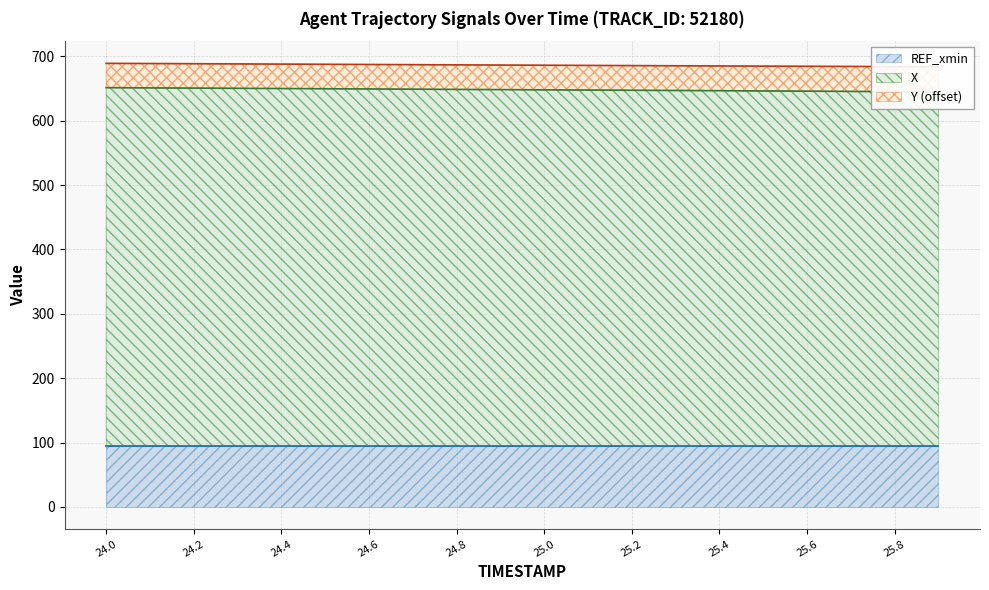

Reading right to left, extract all data points from this chart.

X: 644.8	645.2	645.6	645.9	646.3	646.6	647.0	647.3	647.7	648.0	648.4	648.7	649.0	649.4	649.7	650.0	650.4	650.7	651.0	651.4
Y: 683.9	684.1	684.3	684.6	684.8	685.1	685.4	685.6	685.9	686.2	686.5	686.8	687.1	687.4	687.7	688.0	688.3	688.6	688.9	689.1